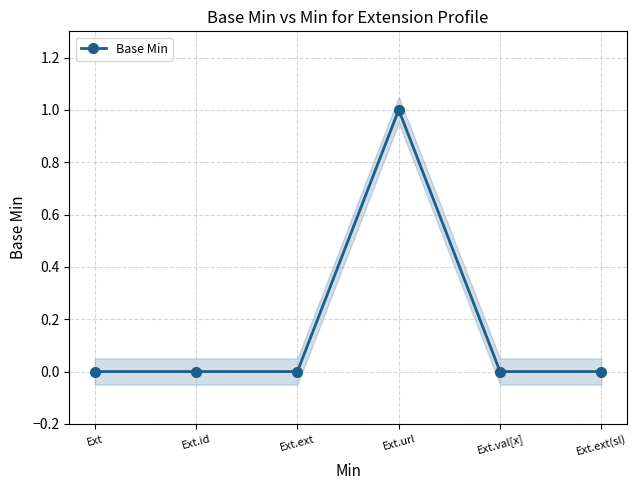

True or false: the data has more than 0 interior local peaks.

True